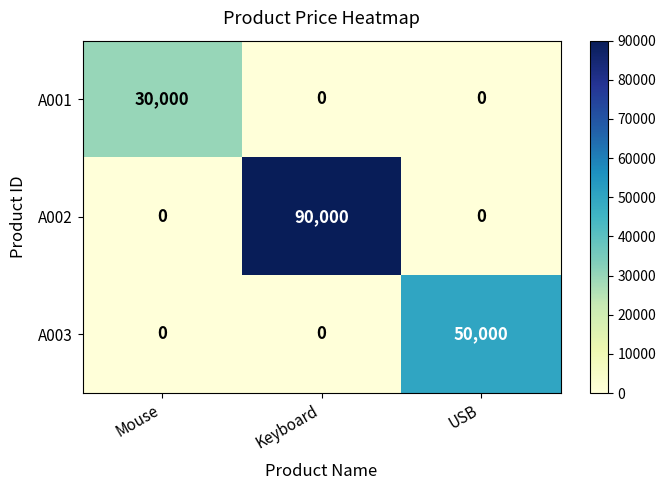

Count the A001 values in the range 0 to 30000.

3